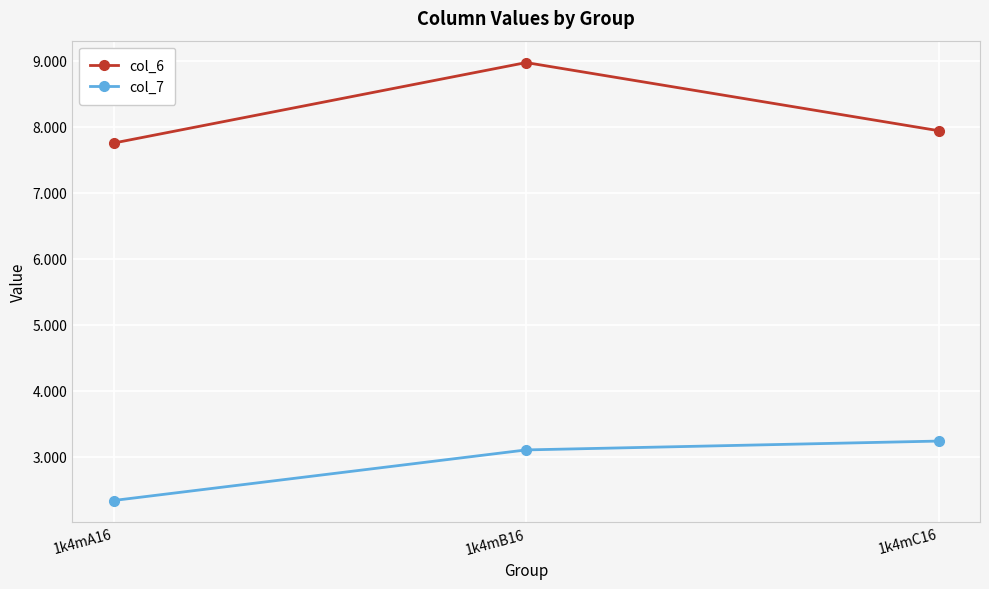

What is the highest value of the col_7 series?

3.2